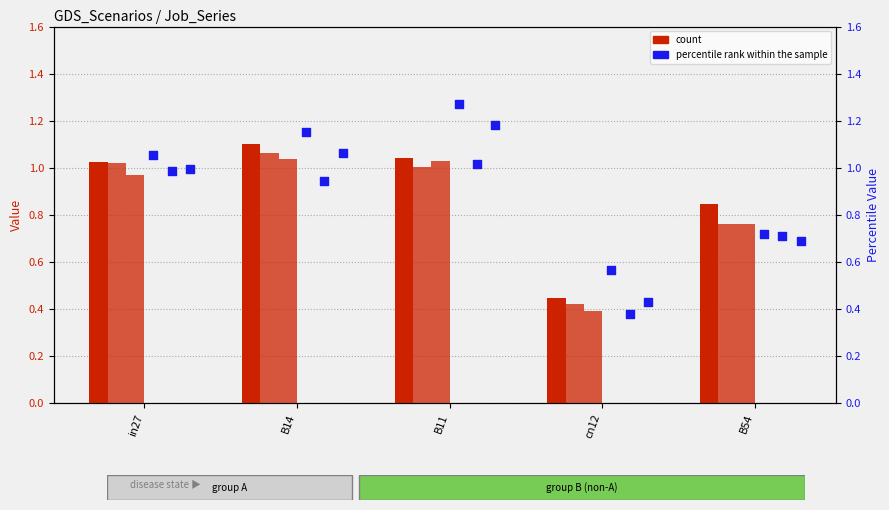

Which series has the widest spread of Y values?

percentile (job149_scenario4_275)